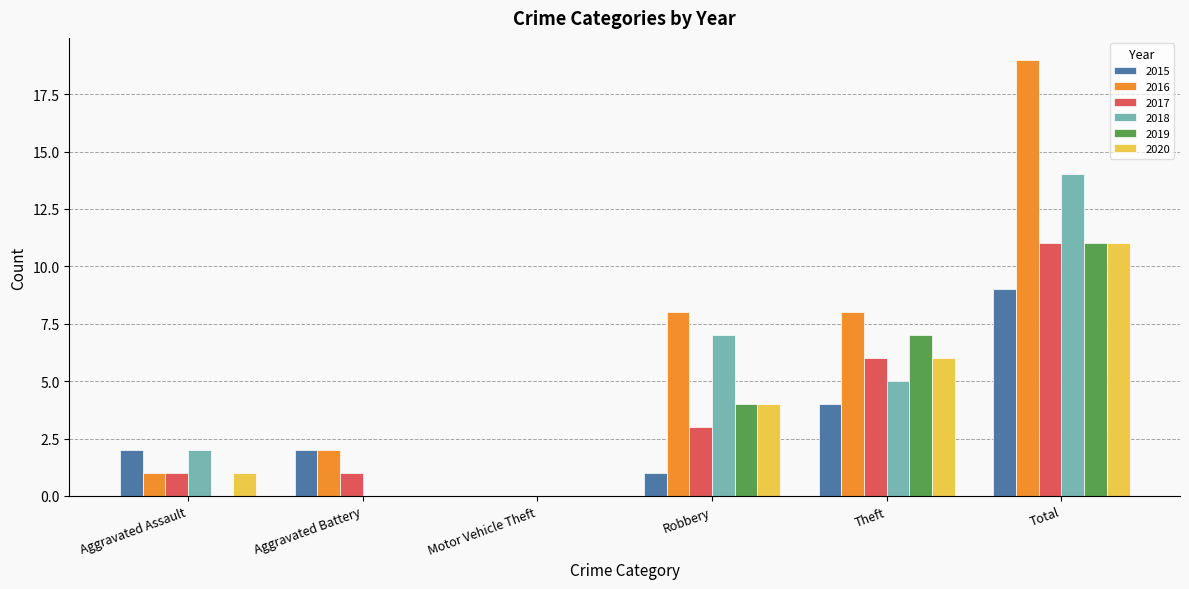

What is the sum of all 2017 values?

22